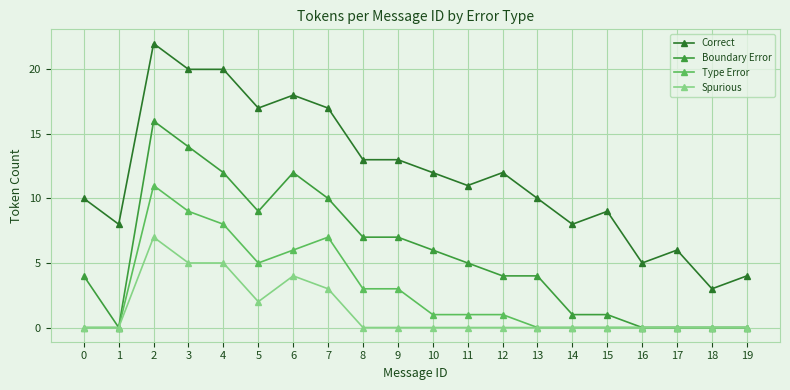

Where is the first local maximum for Spurious?

2